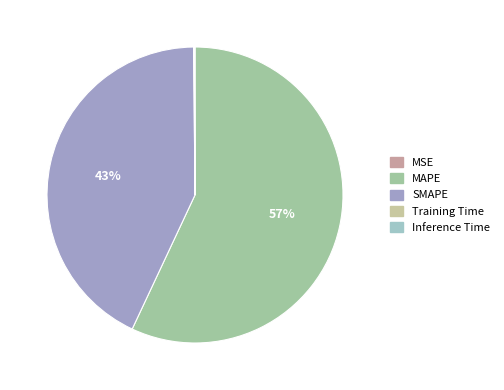

Which slice is the largest?

MAPE